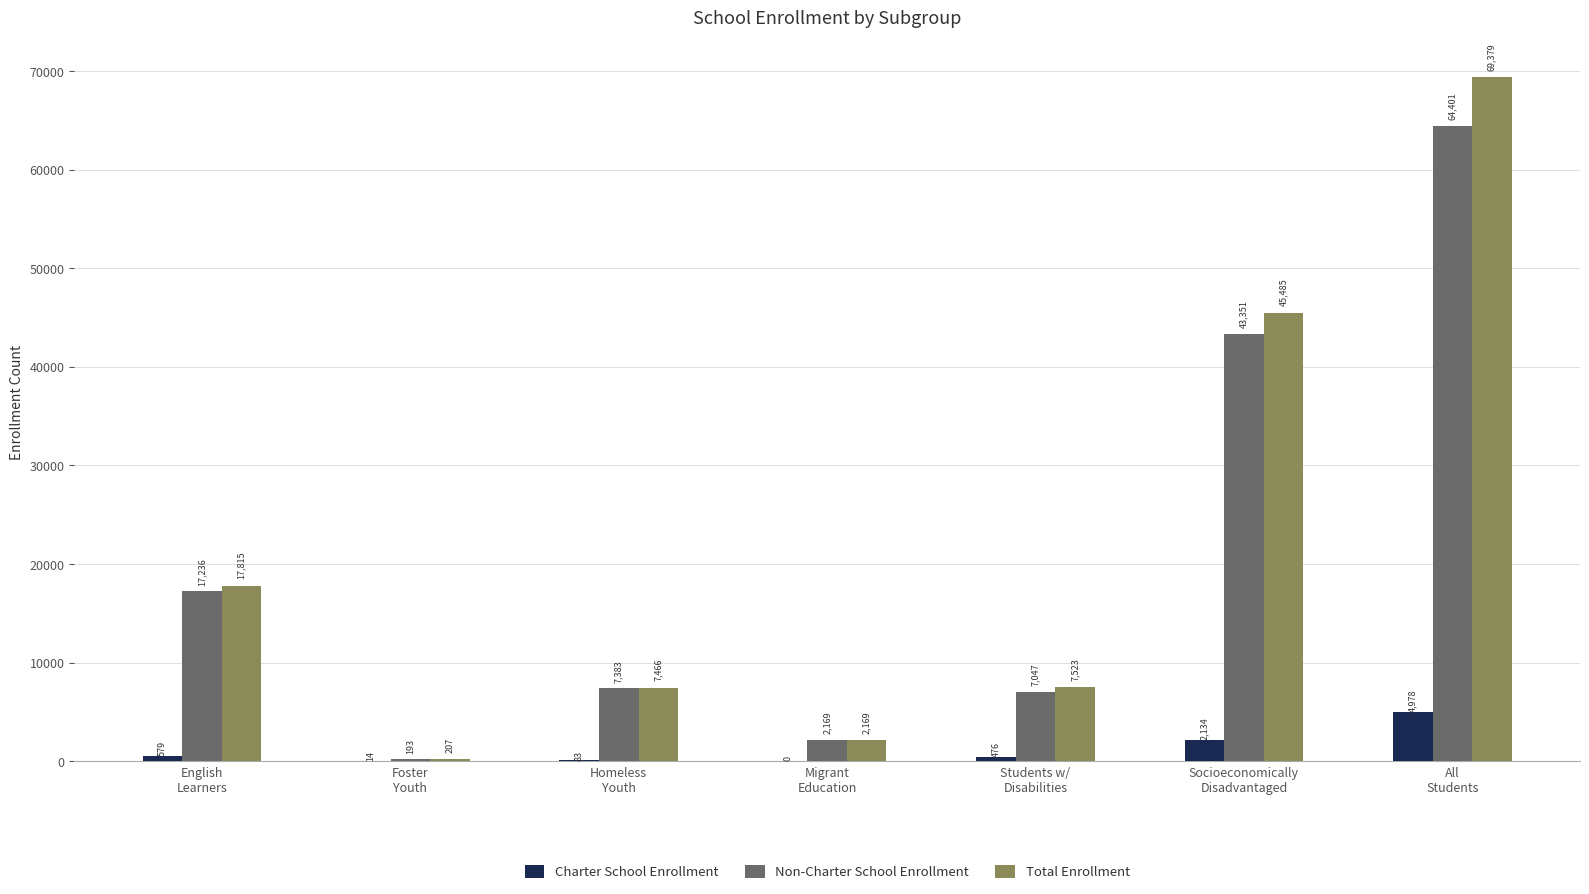

What is the highest value of the Total Enrollment series?

69379